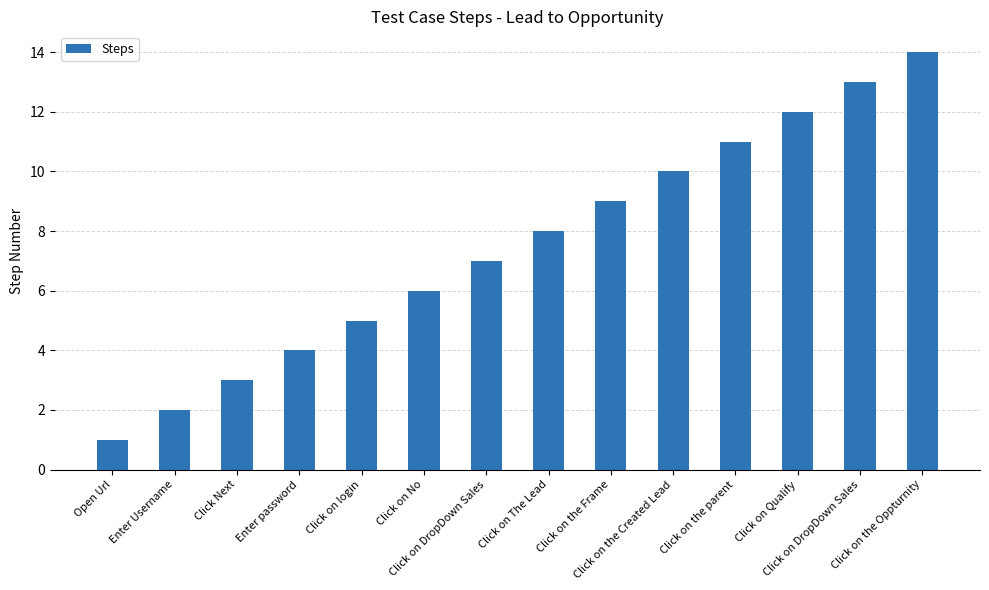

How many data points are less than 8?

7